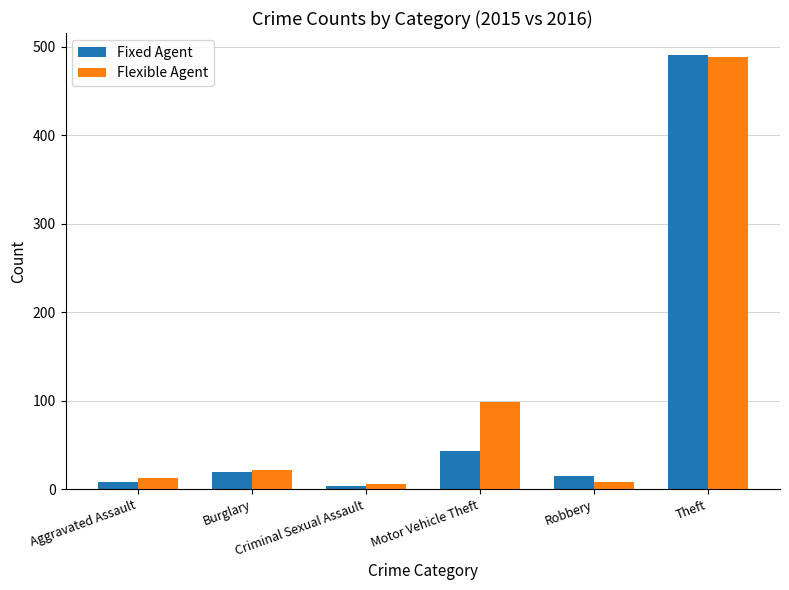

Is it true that Flexible Agent equals 98 at Motor Vehicle Theft?

True